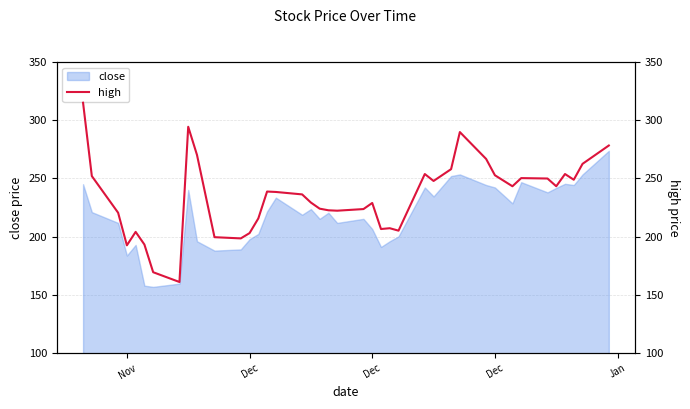

The value at Dec is 220.5. True or false?

True